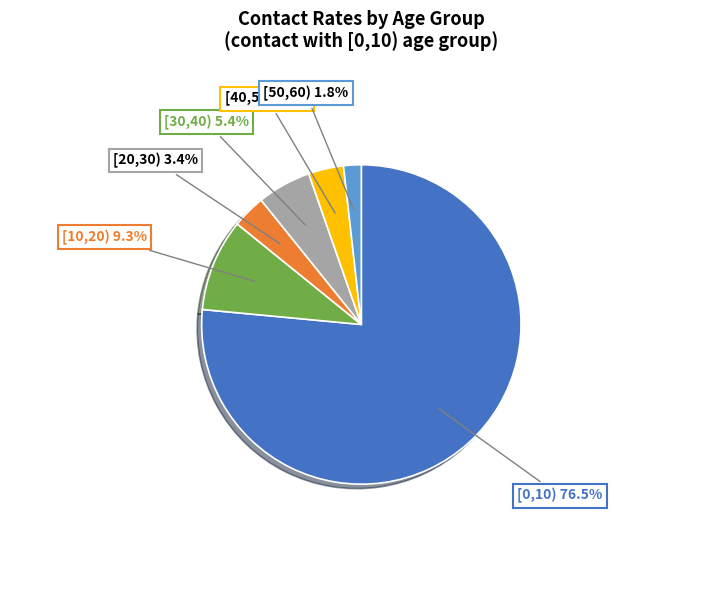

Which category has the smallest portion of the pie?

[50,60)